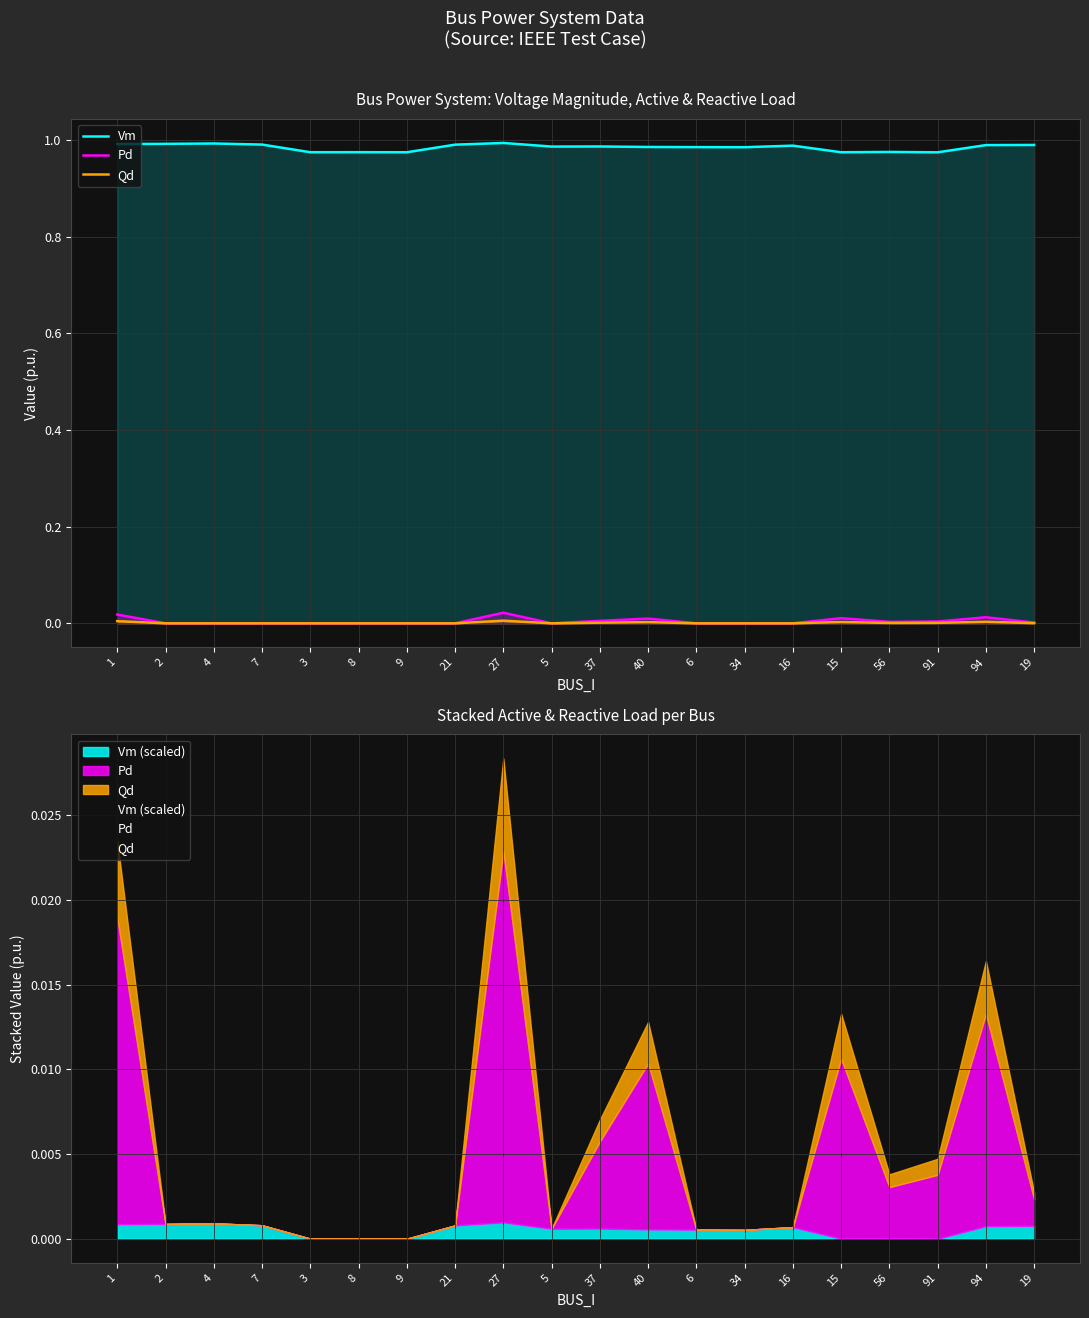

What is the value of the Vm point at the 18th from the left?

1.0